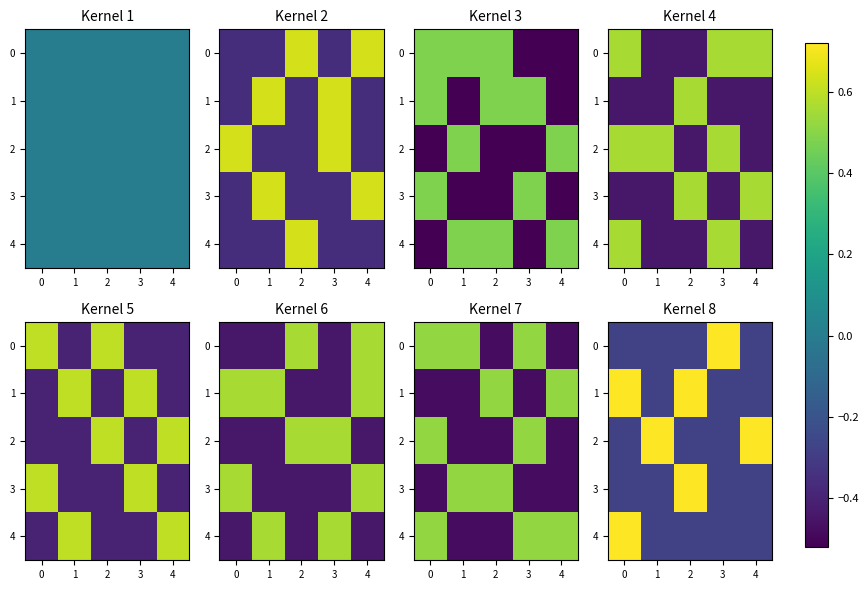

Is the value of 2 at 4 greater than the value of 0 at 1?

Yes